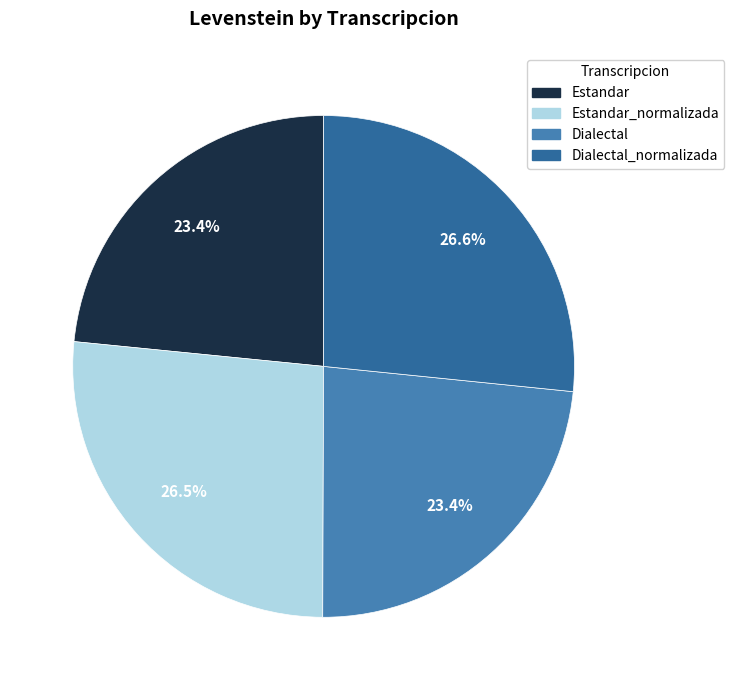

What is the largest slice in the pie chart?

Dialectal_normalizada